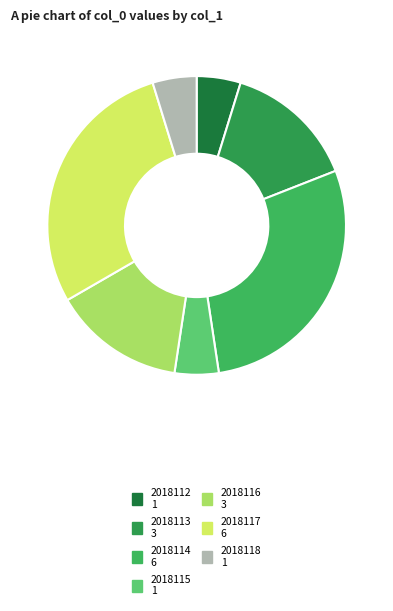

To the nearest percent, what is the average slice percentage?

14%